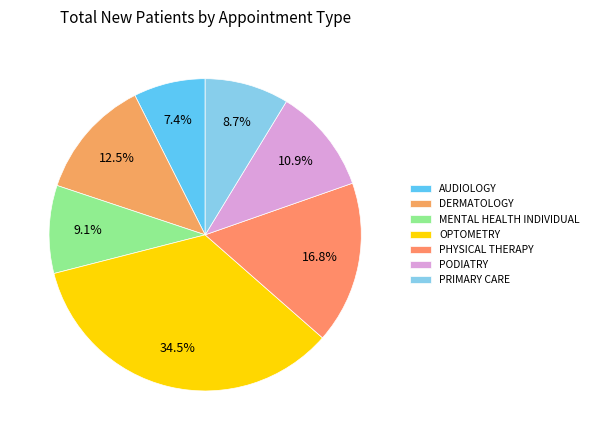

What percentage is the PHYSICAL THERAPY slice, to the nearest percent?

17%